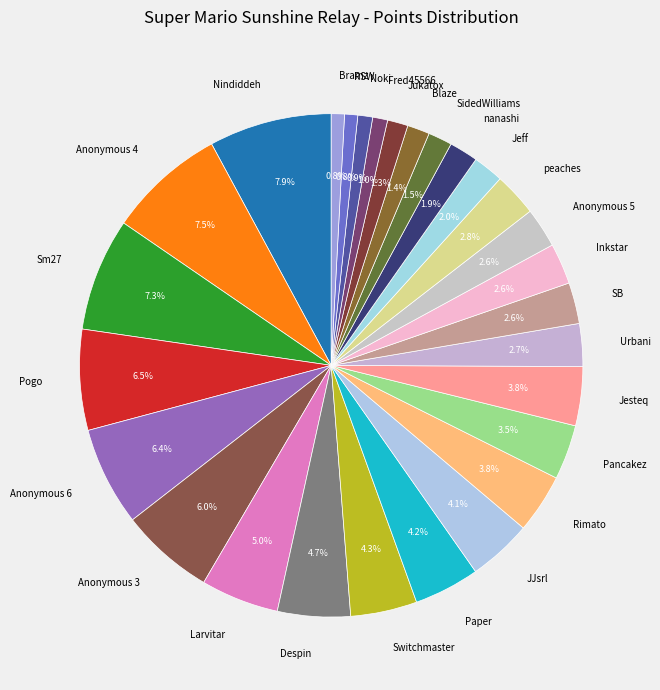

Which has a higher value, Despin or Jesteq?

Despin